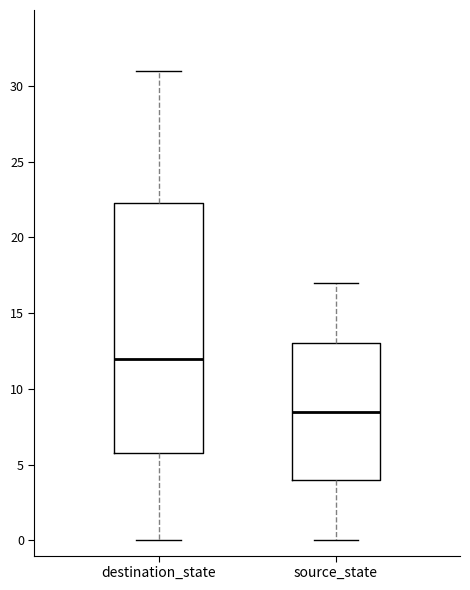

Reading left to right, read every box against the y-axis: the position of its median line, the range the box covers, and the ends of its whiskers. The values are not printed on the chart, so give them approximately, as read against the axis.

destination_state: median 12.0, box 6.0 to 22.5, whiskers 0.0 to 31.0
source_state: median 8.5, box 4.0 to 13.0, whiskers 0.0 to 17.0